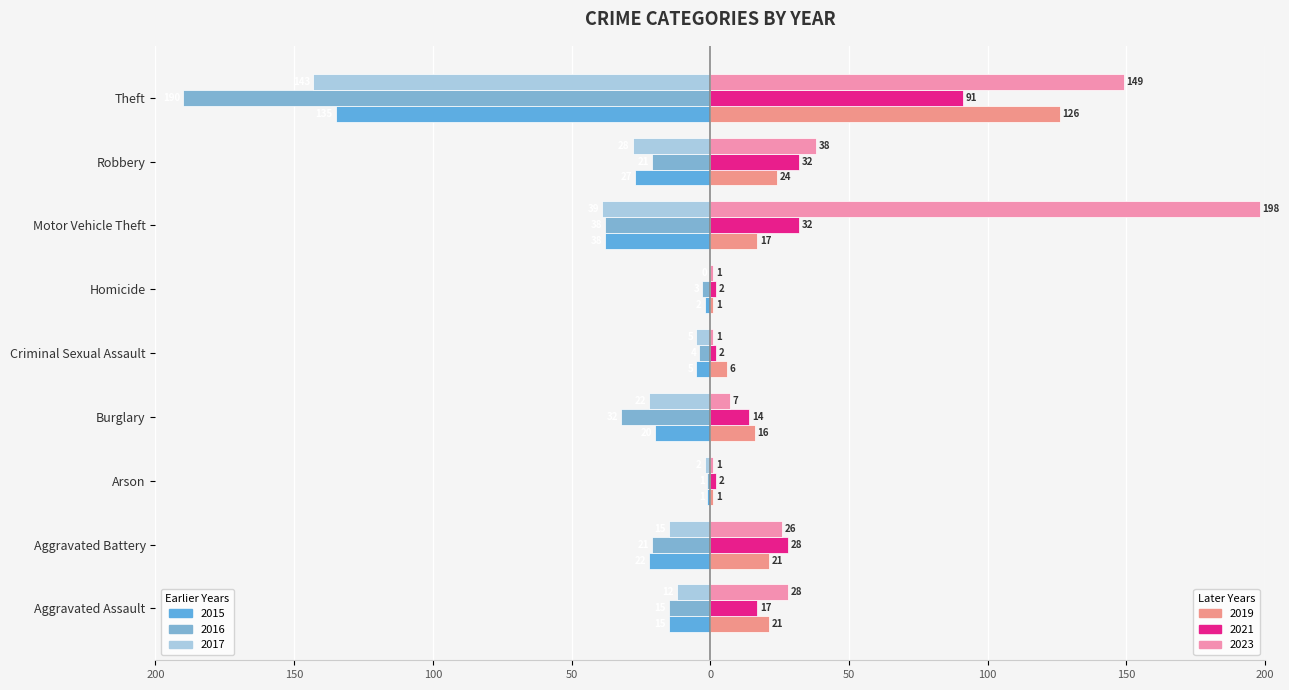

Reading left to right, what are all the values shown in this chart?

2015: Aggravated Assault=-15	Aggravated Battery=-22	Arson=-1	Burglary=-20	Criminal Sexual Assault=-5	Homicide=-2	Motor Vehicle Theft=-38	Robbery=-27	Theft=-135
2016: Aggravated Assault=-15	Aggravated Battery=-21	Arson=-1	Burglary=-32	Criminal Sexual Assault=-4	Homicide=-3	Motor Vehicle Theft=-38	Robbery=-21	Theft=-190
2019: Aggravated Assault=21	Aggravated Battery=21	Arson=1	Burglary=16	Criminal Sexual Assault=6	Homicide=1	Motor Vehicle Theft=17	Robbery=24	Theft=126
2023: Aggravated Assault=28	Aggravated Battery=26	Arson=1	Burglary=7	Criminal Sexual Assault=1	Homicide=1	Motor Vehicle Theft=198	Robbery=38	Theft=149
2021: Aggravated Assault=17	Aggravated Battery=28	Arson=2	Burglary=14	Criminal Sexual Assault=2	Homicide=2	Motor Vehicle Theft=32	Robbery=32	Theft=91
2017: Aggravated Assault=-12	Aggravated Battery=-15	Arson=-2	Burglary=-22	Criminal Sexual Assault=-5	Homicide=0	Motor Vehicle Theft=-39	Robbery=-28	Theft=-143